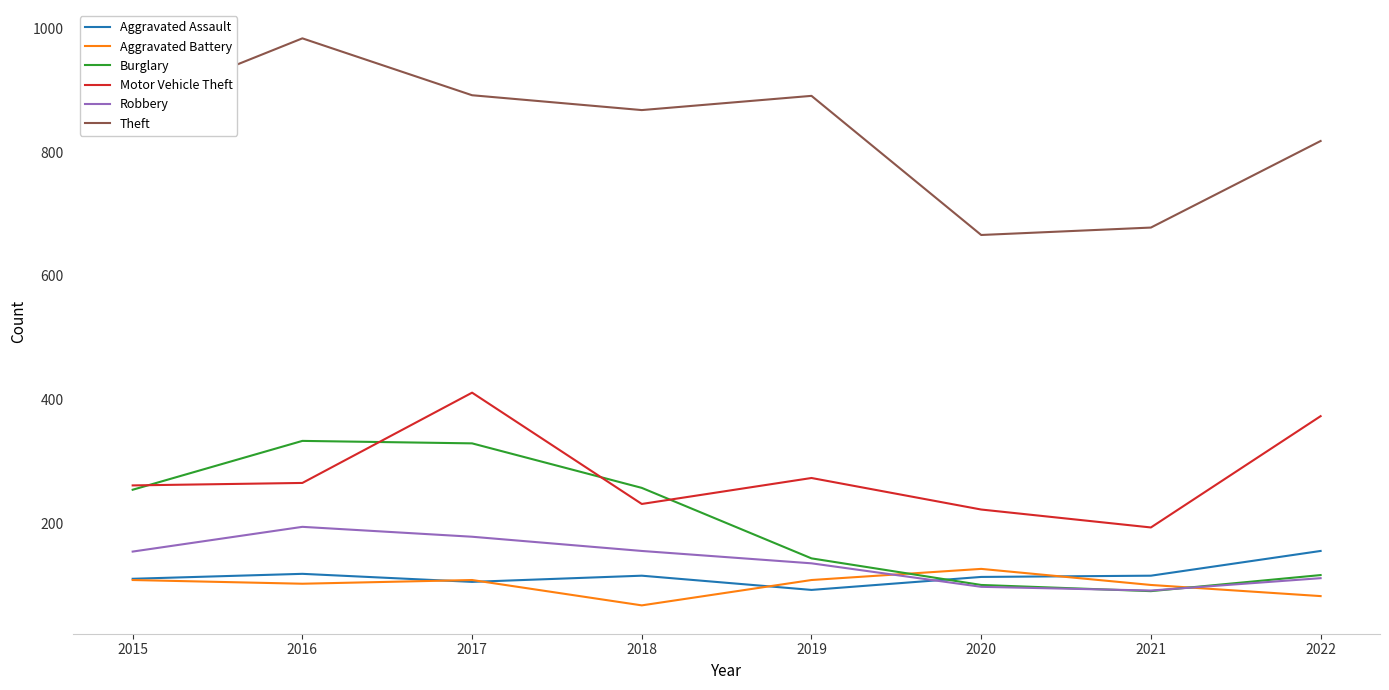

At how many categories does at least one series exceed 937?

1